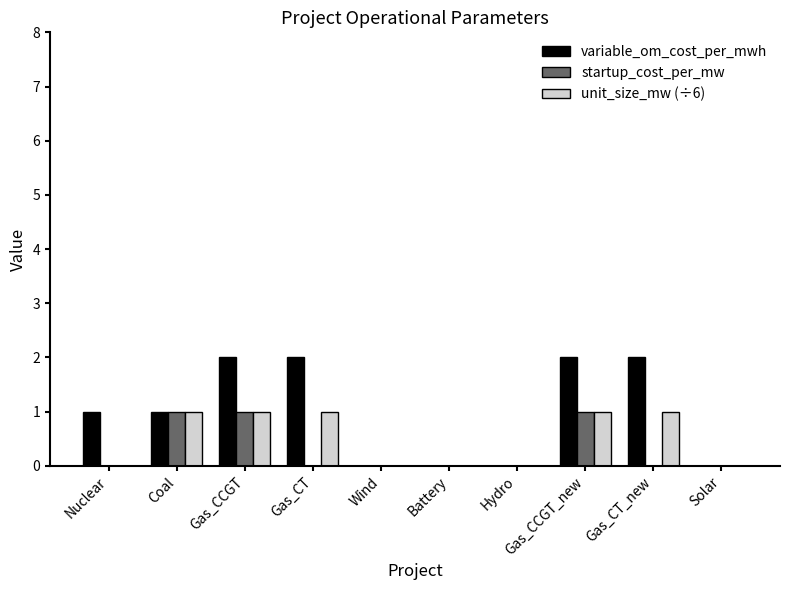

Reading left to right, extract all data points from this chart.

variable_om_cost_per_mwh: Nuclear=1	Coal=1	Gas_CCGT=2	Gas_CT=2	Wind=0	Battery=0	Hydro=0	Gas_CCGT_new=2	Gas_CT_new=2	Solar=0
startup_cost_per_mw: Nuclear=0	Coal=1	Gas_CCGT=1	Gas_CT=0	Wind=0	Battery=0	Hydro=0	Gas_CCGT_new=1	Gas_CT_new=0	Solar=0
unit_size_mw (÷6): Nuclear=0	Coal=1	Gas_CCGT=1	Gas_CT=1	Wind=0	Battery=0	Hydro=0	Gas_CCGT_new=1	Gas_CT_new=1	Solar=0